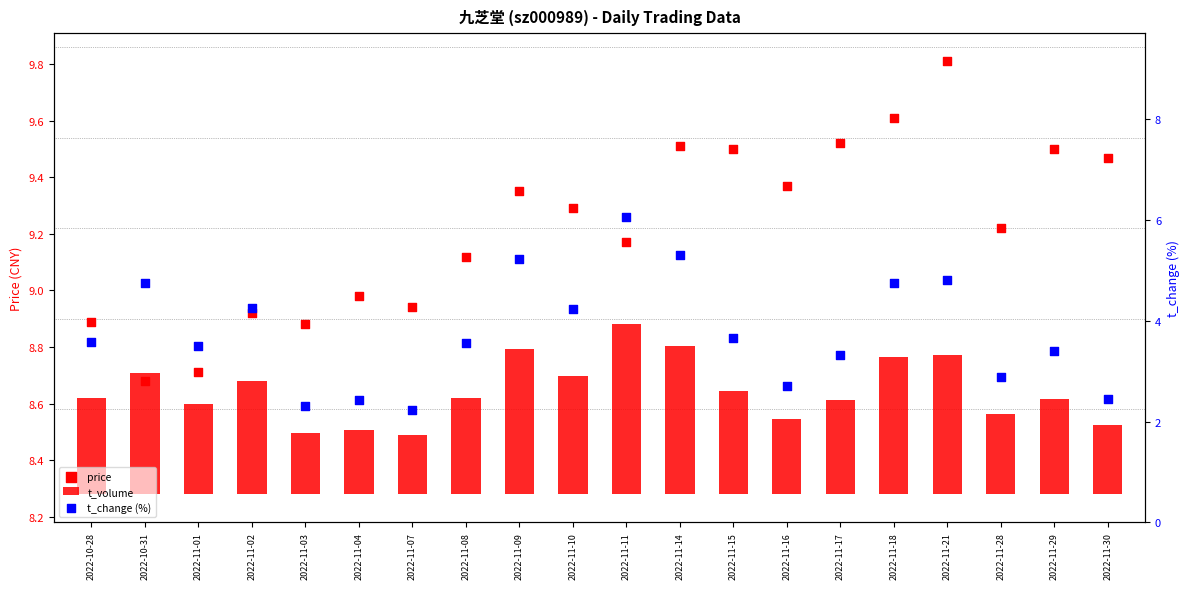

Which series reaches the minimum Y coordinate?

t_volume